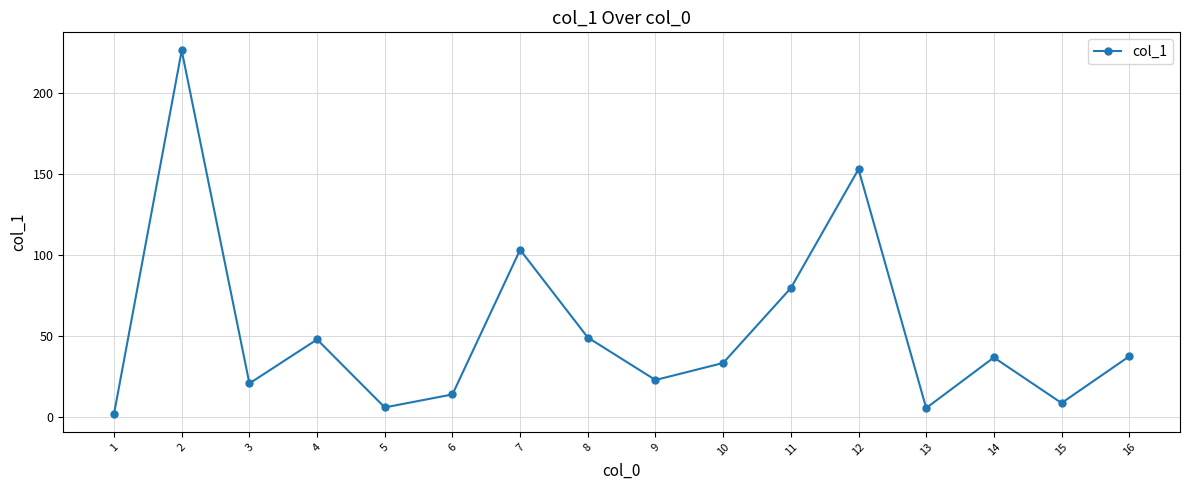

The chart shows a value of 47.9 at 4. True or false?

True